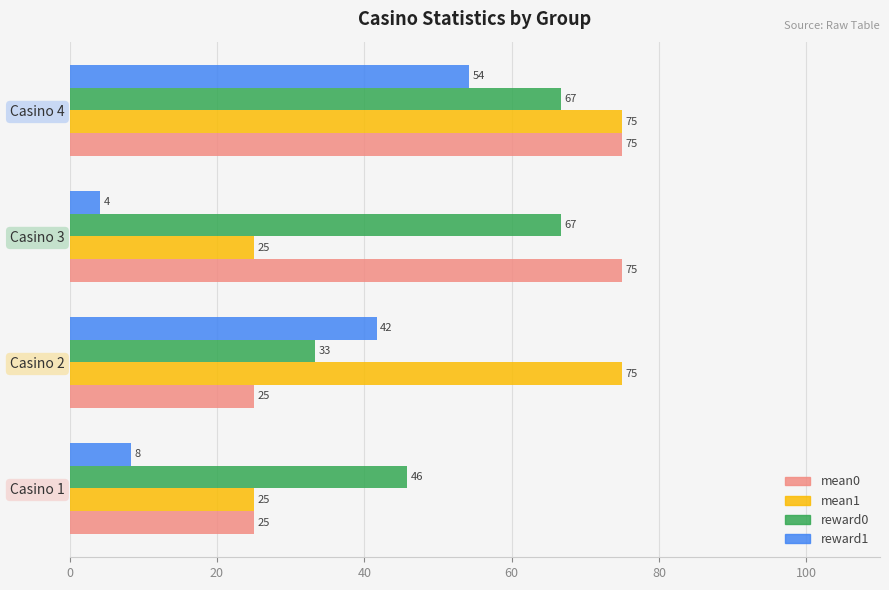

What is the lowest value of the reward0 series?

33.3